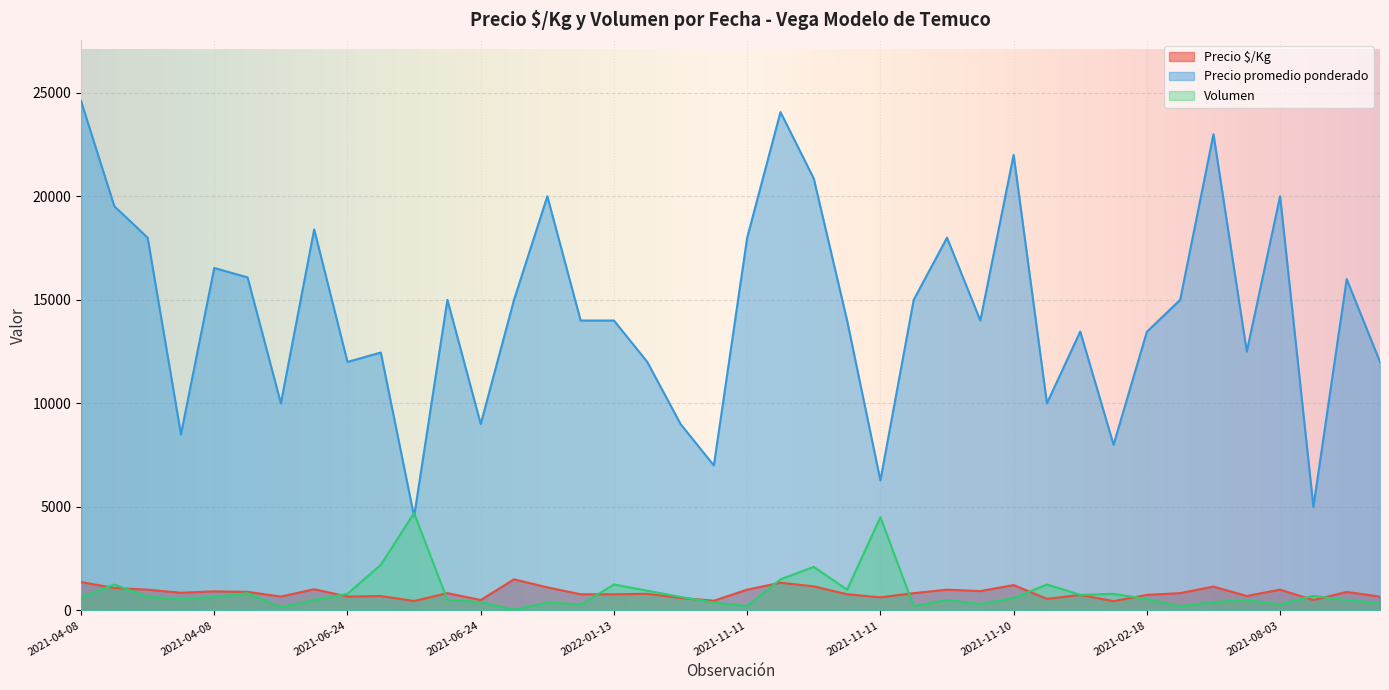

At which category is the sum across all series the highest?

2021-11-11